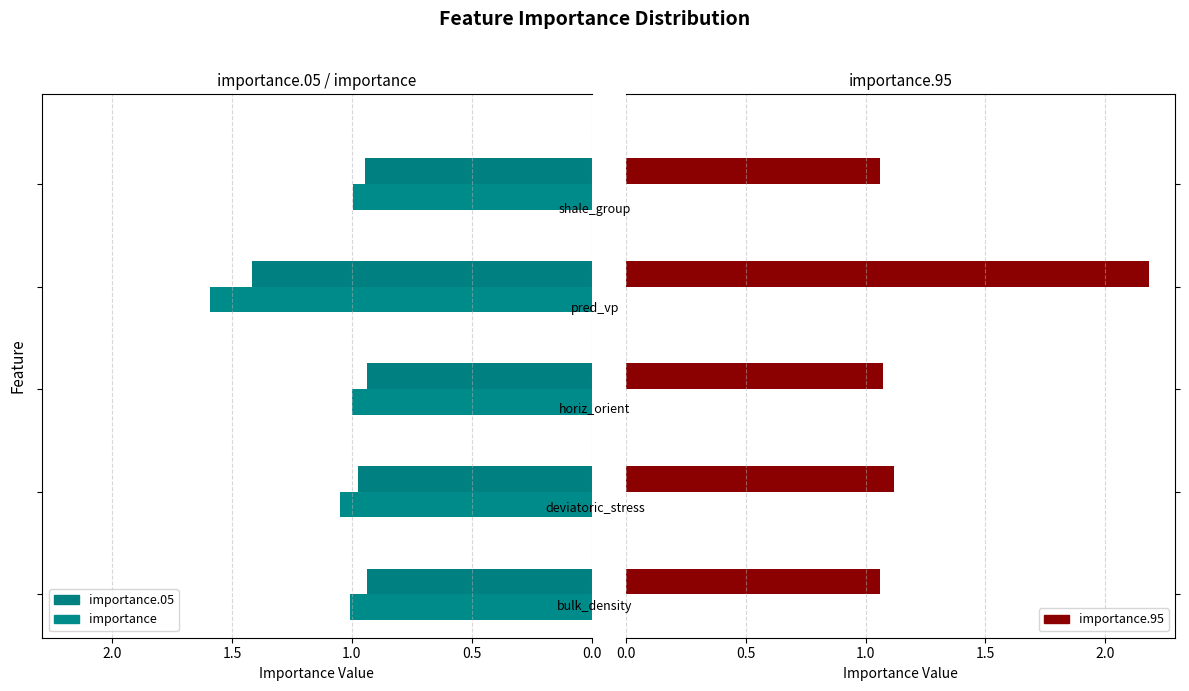

What is the lowest value of the importance.95 series?

1.1